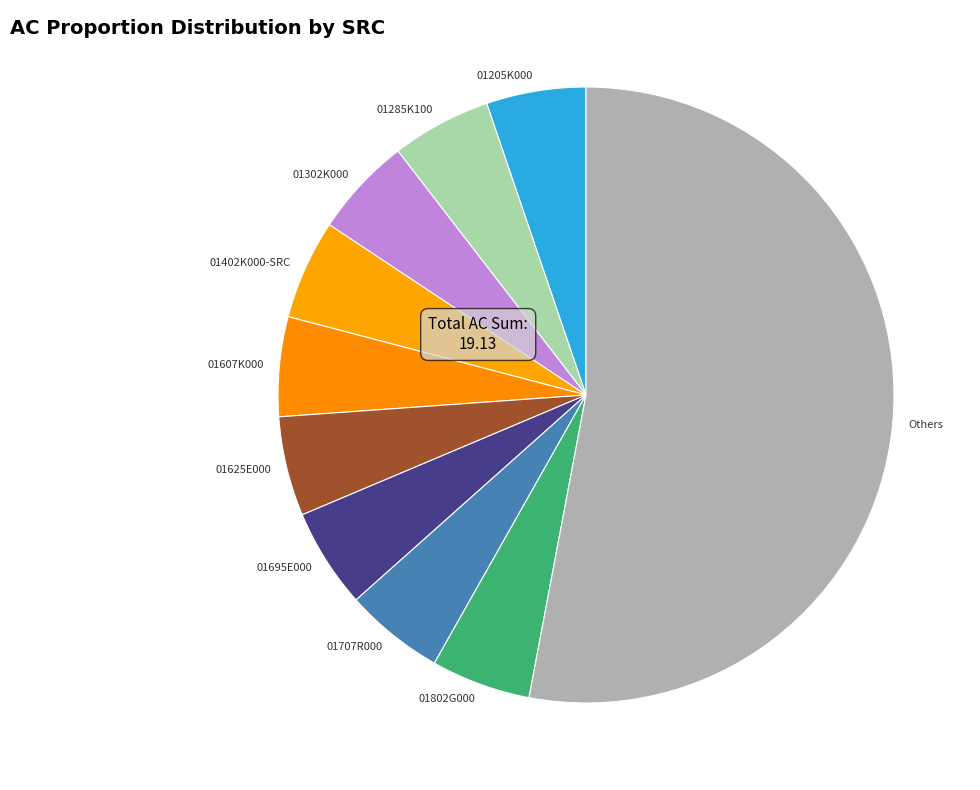

How many segments does this pie chart have?

10